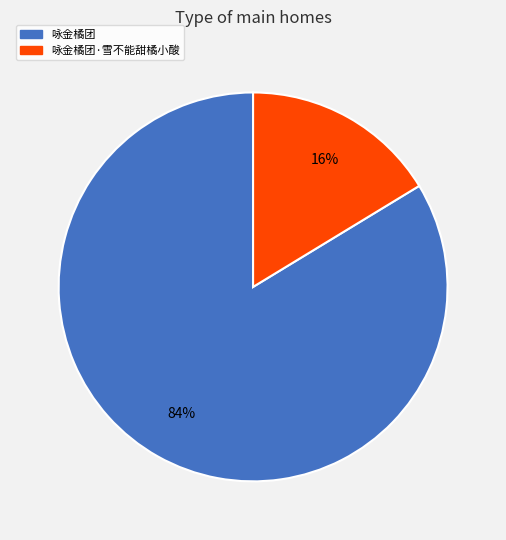

Between 咏金橘团·雪不能甜橘小酸 and 咏金橘团, which is larger?

咏金橘团